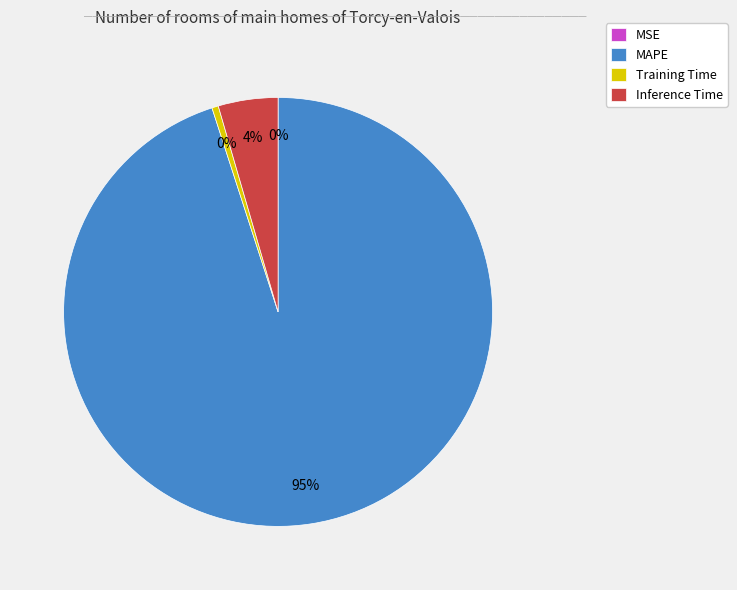

Is it true that Inference Time is 4% of the pie?

True